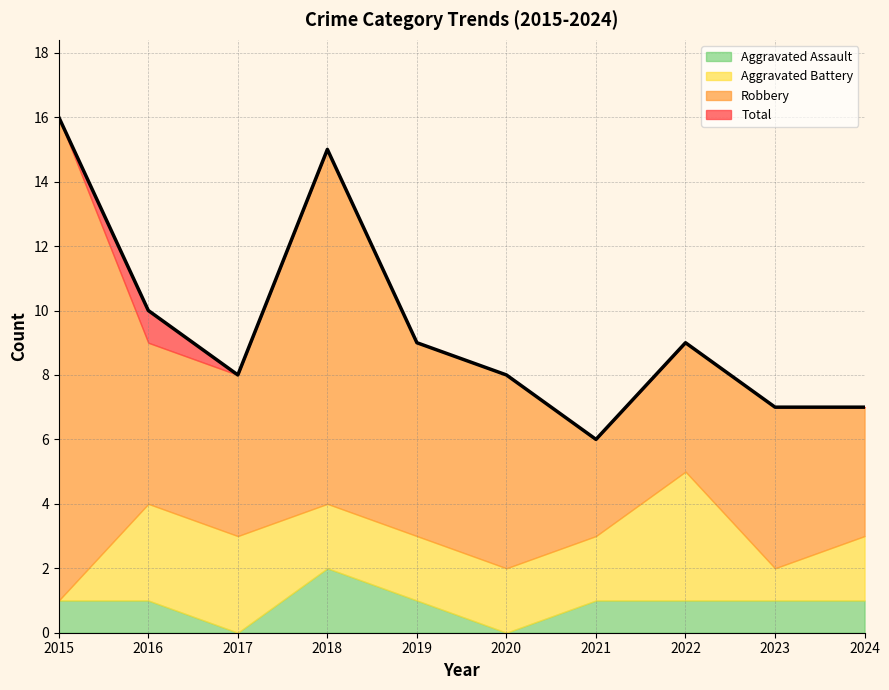

What is the sum of the Aggravated Battery values at 2020 and 2023?

3